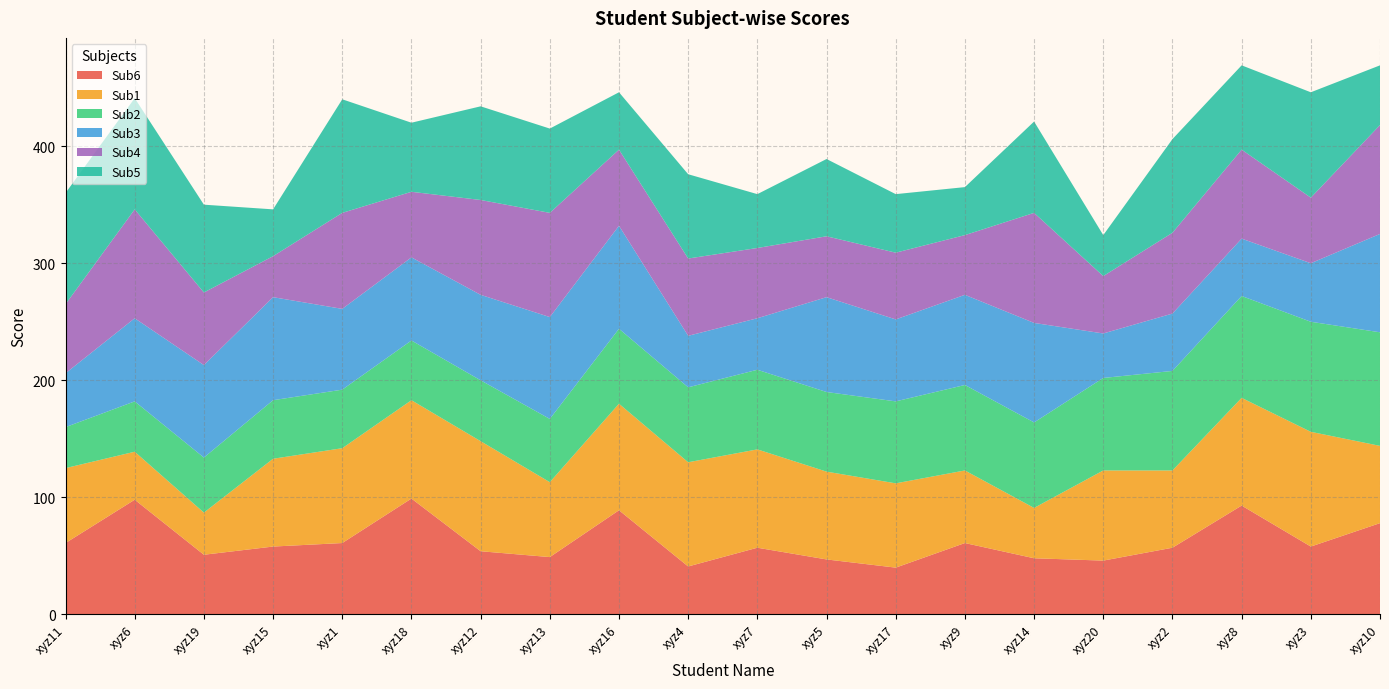

Reading left to right, extract all data points from this chart.

Sub6: xyz11=61	xyz6=98	xyz19=51	xyz15=58	xyz1=61	xyz18=99	xyz12=54	xyz13=49	xyz16=89	xyz4=41	xyz7=57	xyz5=47	xyz17=40	xyz9=61	xyz14=48	xyz20=46	xyz2=57	xyz8=93	xyz3=58	xyz10=78
Sub1: xyz11=64	xyz6=41	xyz19=36	xyz15=75	xyz1=81	xyz18=84	xyz12=94	xyz13=64	xyz16=91	xyz4=89	xyz7=84	xyz5=75	xyz17=72	xyz9=62	xyz14=43	xyz20=77	xyz2=66	xyz8=92	xyz3=98	xyz10=66
Sub2: xyz11=35	xyz6=43	xyz19=47	xyz15=50	xyz1=50	xyz18=51	xyz12=52	xyz13=54	xyz16=64	xyz4=64	xyz7=68	xyz5=68	xyz17=70	xyz9=73	xyz14=73	xyz20=79	xyz2=85	xyz8=87	xyz3=94	xyz10=97
Sub3: xyz11=46	xyz6=71	xyz19=79	xyz15=88	xyz1=69	xyz18=71	xyz12=73	xyz13=87	xyz16=88	xyz4=44	xyz7=44	xyz5=81	xyz17=70	xyz9=77	xyz14=85	xyz20=38	xyz2=49	xyz8=49	xyz3=50	xyz10=84
Sub4: xyz11=59	xyz6=93	xyz19=62	xyz15=35	xyz1=82	xyz18=56	xyz12=81	xyz13=89	xyz16=65	xyz4=66	xyz7=60	xyz5=52	xyz17=57	xyz9=51	xyz14=94	xyz20=49	xyz2=69	xyz8=76	xyz3=56	xyz10=93
Sub5: xyz11=95	xyz6=95	xyz19=75	xyz15=40	xyz1=97	xyz18=59	xyz12=80	xyz13=72	xyz16=49	xyz4=72	xyz7=46	xyz5=66	xyz17=50	xyz9=41	xyz14=78	xyz20=35	xyz2=80	xyz8=72	xyz3=90	xyz10=51